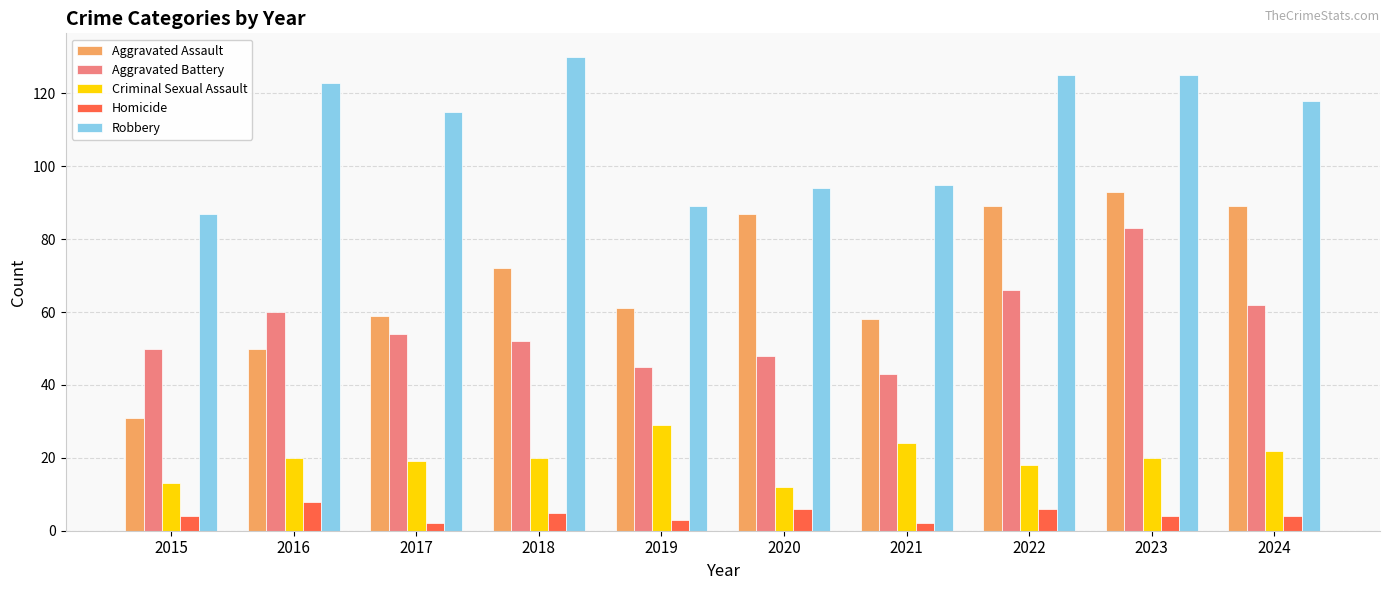

What is the spread (max minus min) of values at 2018?

125